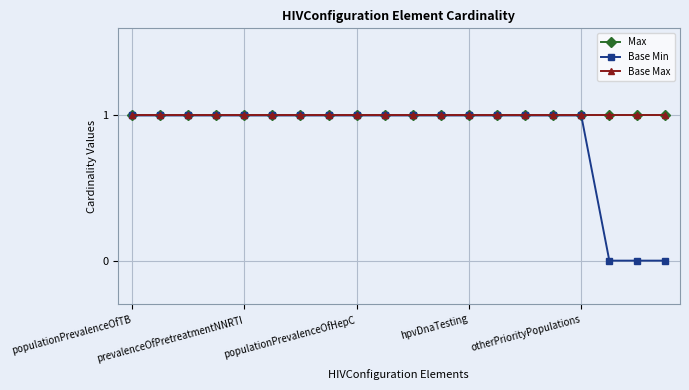

Is this an area chart (filled region under the line)?

No